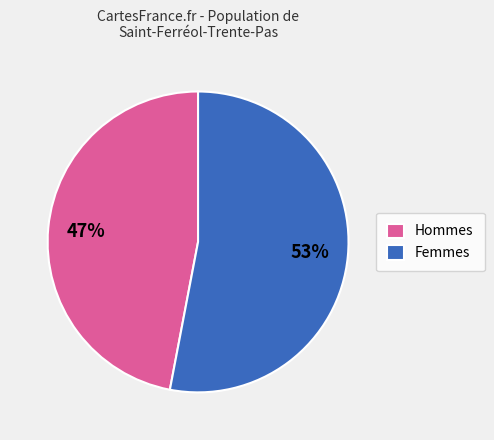

Is there any slice that represents more than half of the pie?

Yes